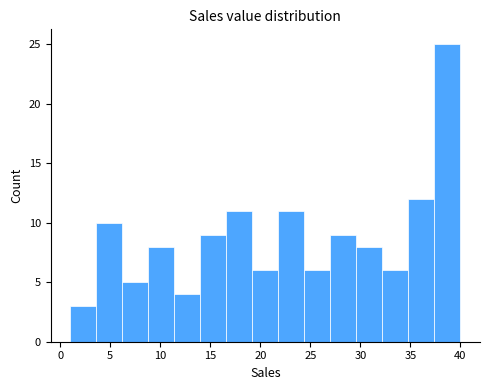

Which range on the x-axis has the tallest bar?

37.4 to 40.0